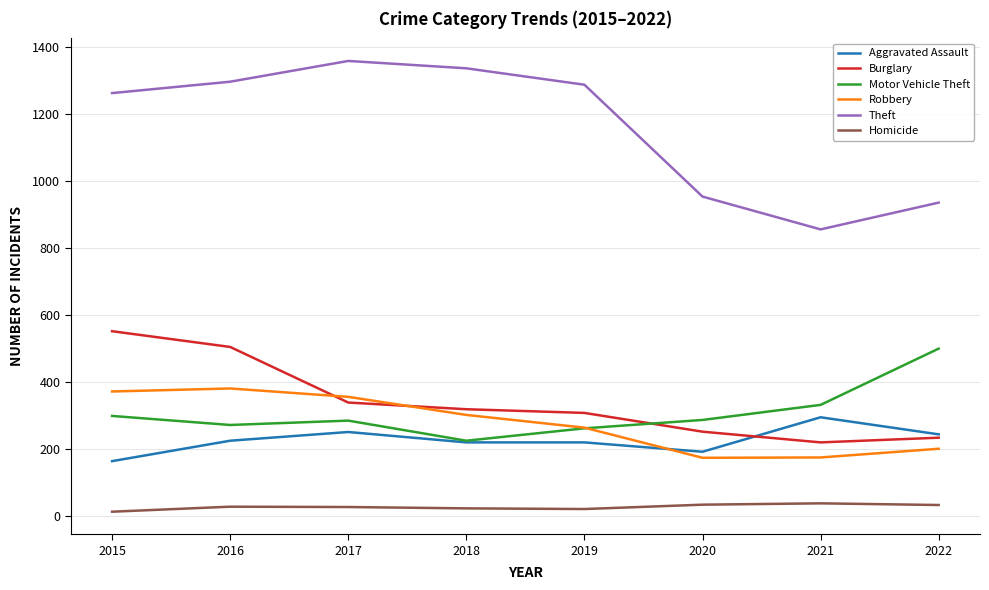

How many series are shown in this chart?

6